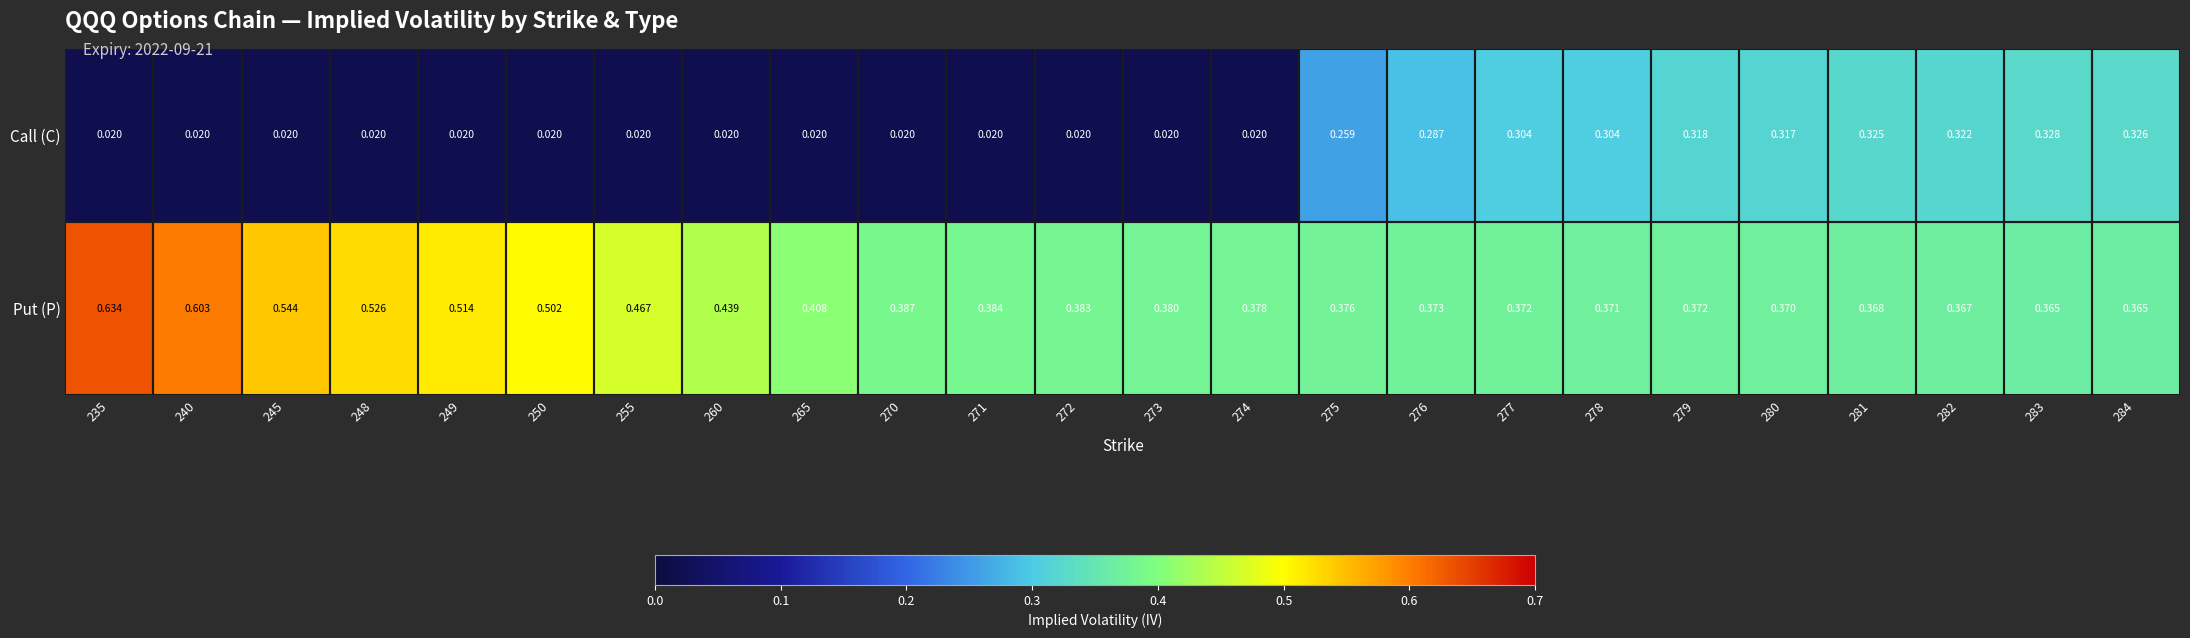

Which series has the largest total across all categories?

Put (P)